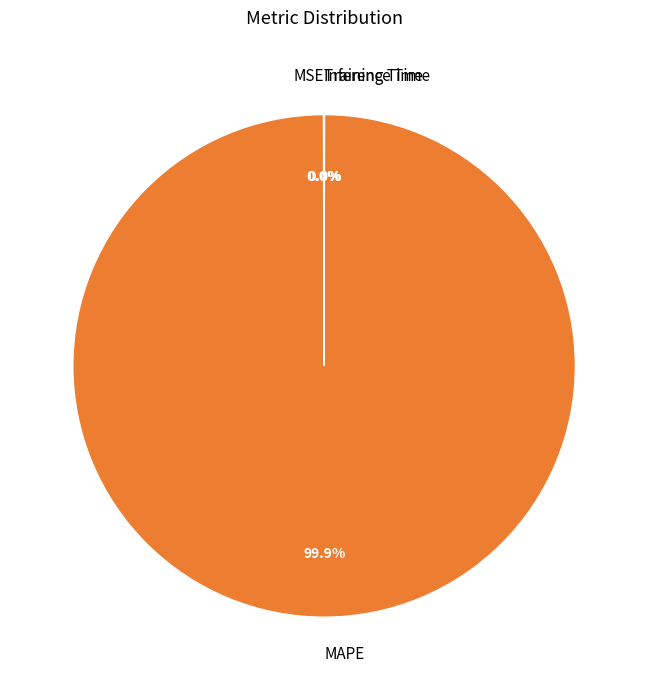

To the nearest percent, what percentage of the pie is MAPE?

100%